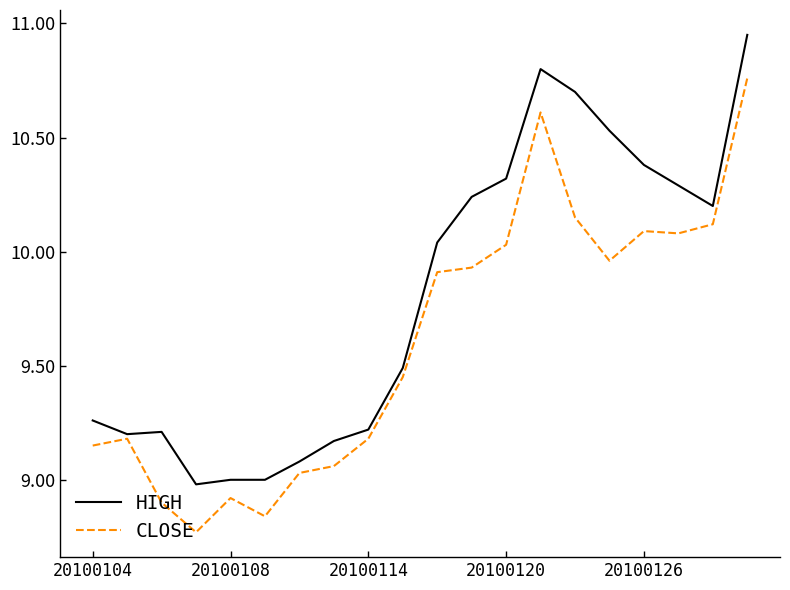

Rank the series by their average value, from highest to lowest.

HIGH, CLOSE